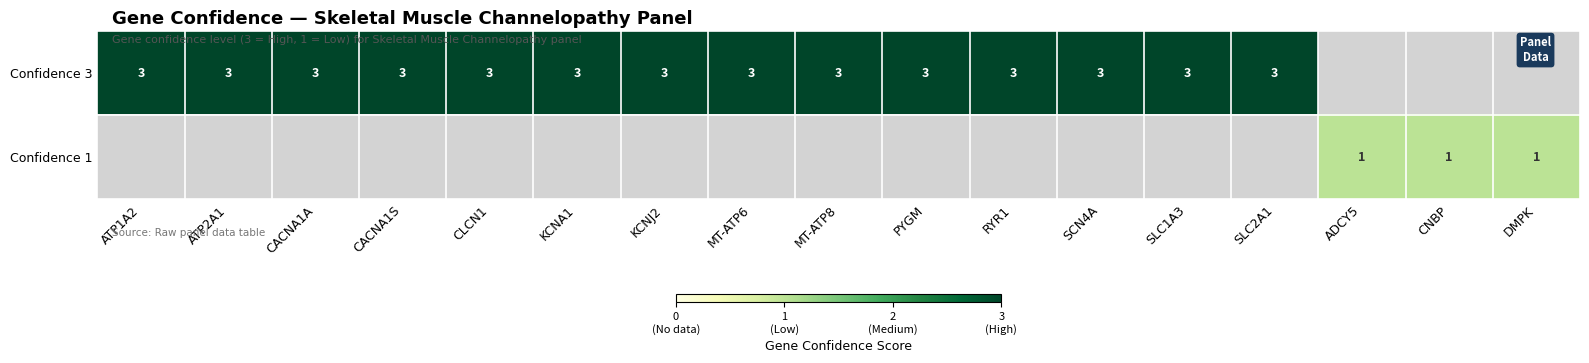

Which category has the highest value across all series?

ATP1A2